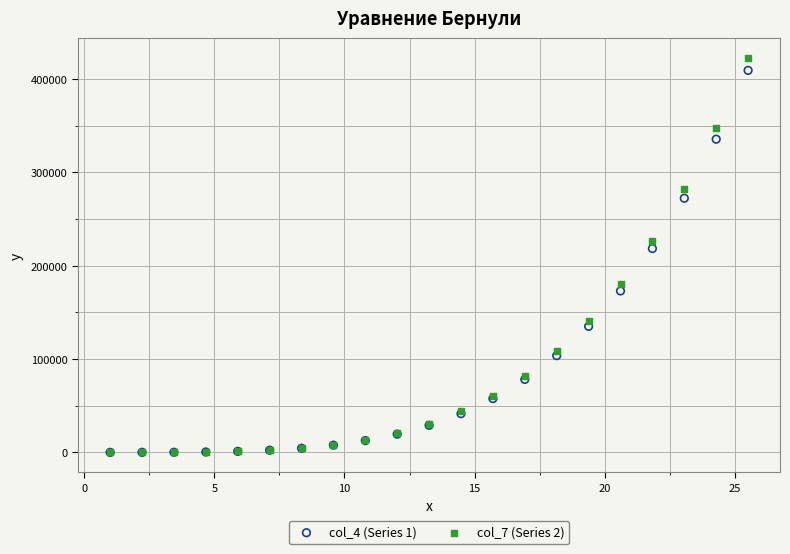

Across all series, what Y value is closest to 211413?

218352.0